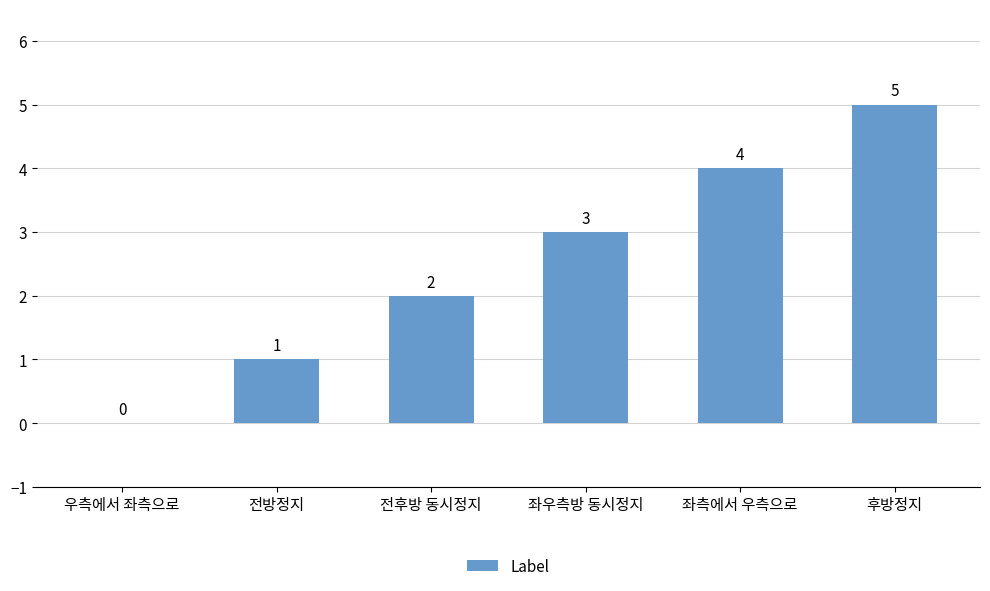

What is the greatest value displayed?

5